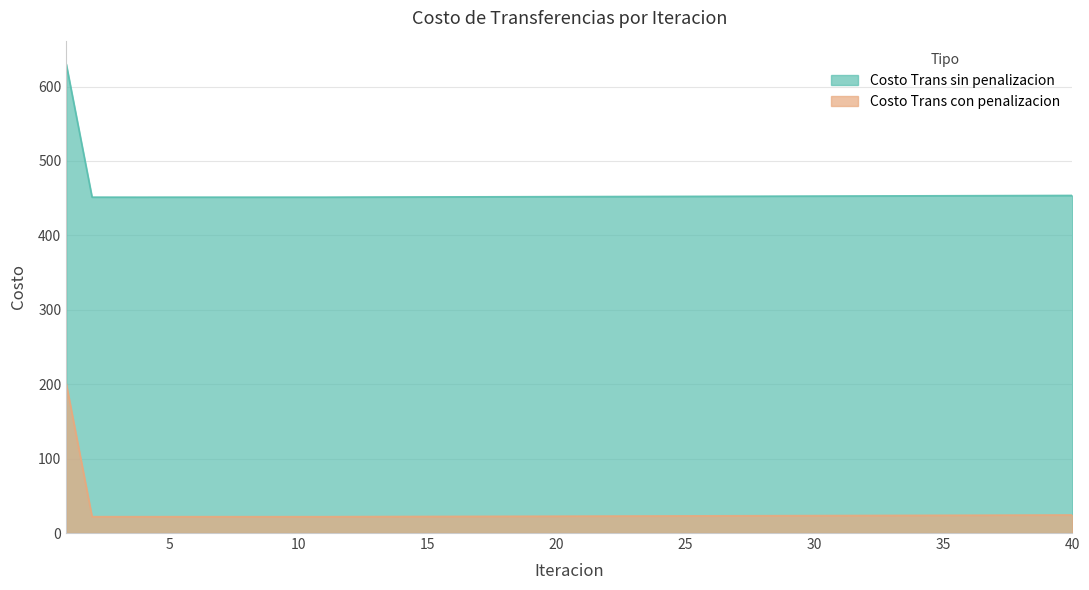

Where is the first local maximum for Costo Trans sin penalizacion?

5